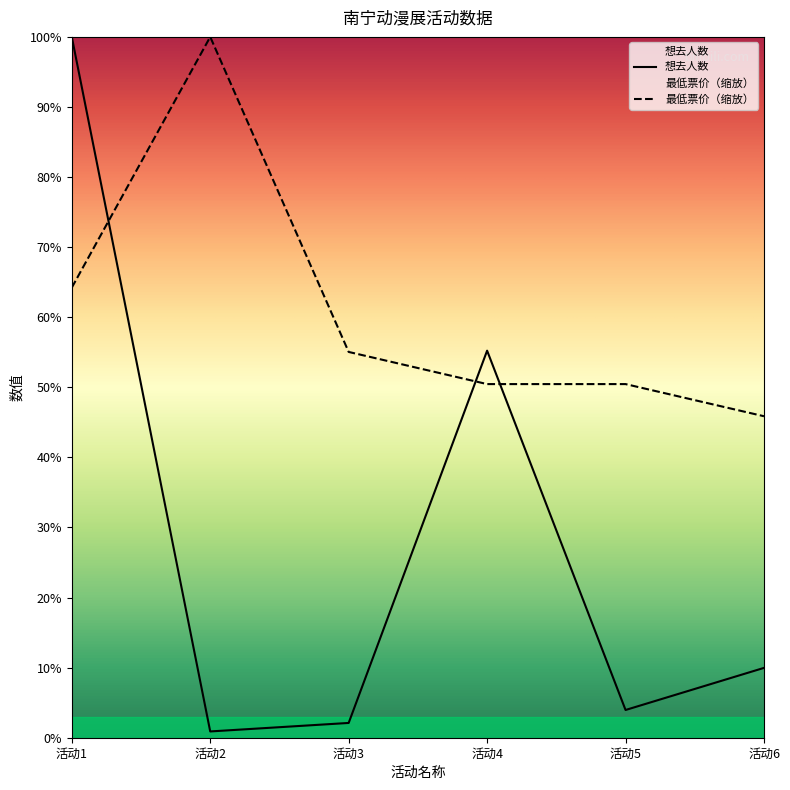

Does the chart display data point markers on the line(s)?

No